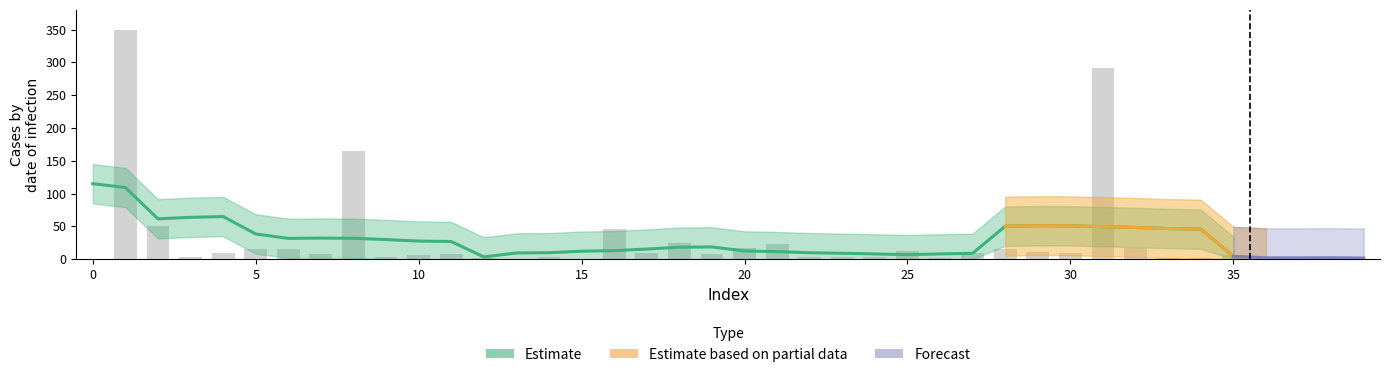

How many bars are there in total?

40